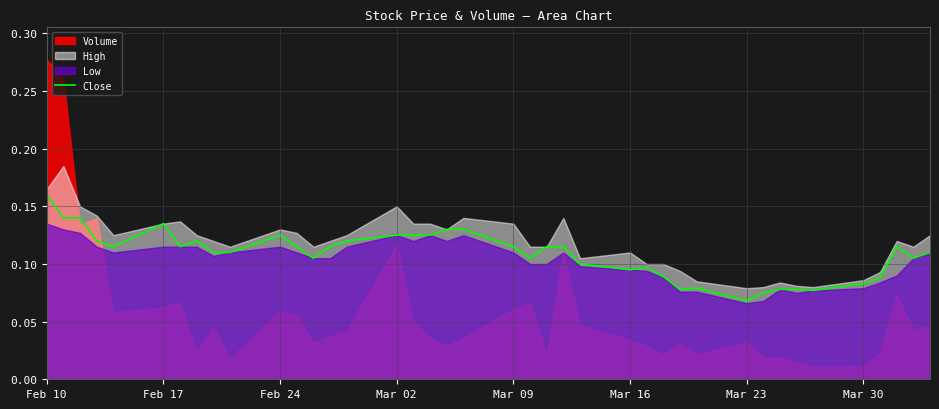

How many data points does each series have?

40